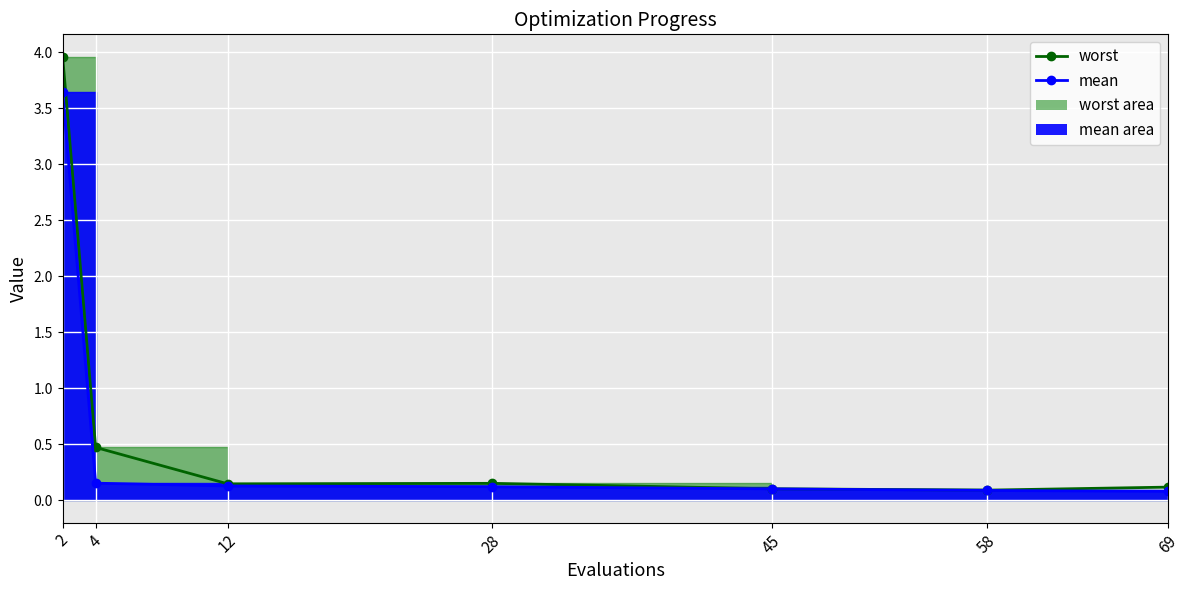

Which series has the largest total across all categories?

best